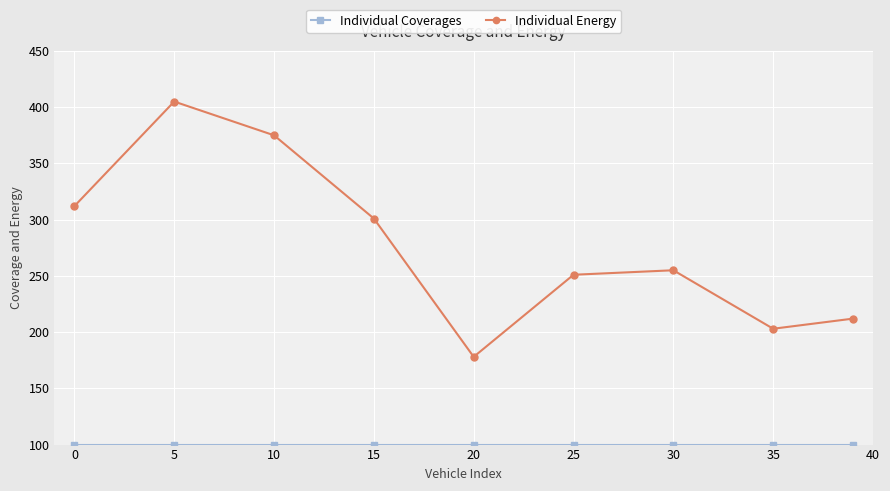

What is the lowest value of the Individual Energy series?

178